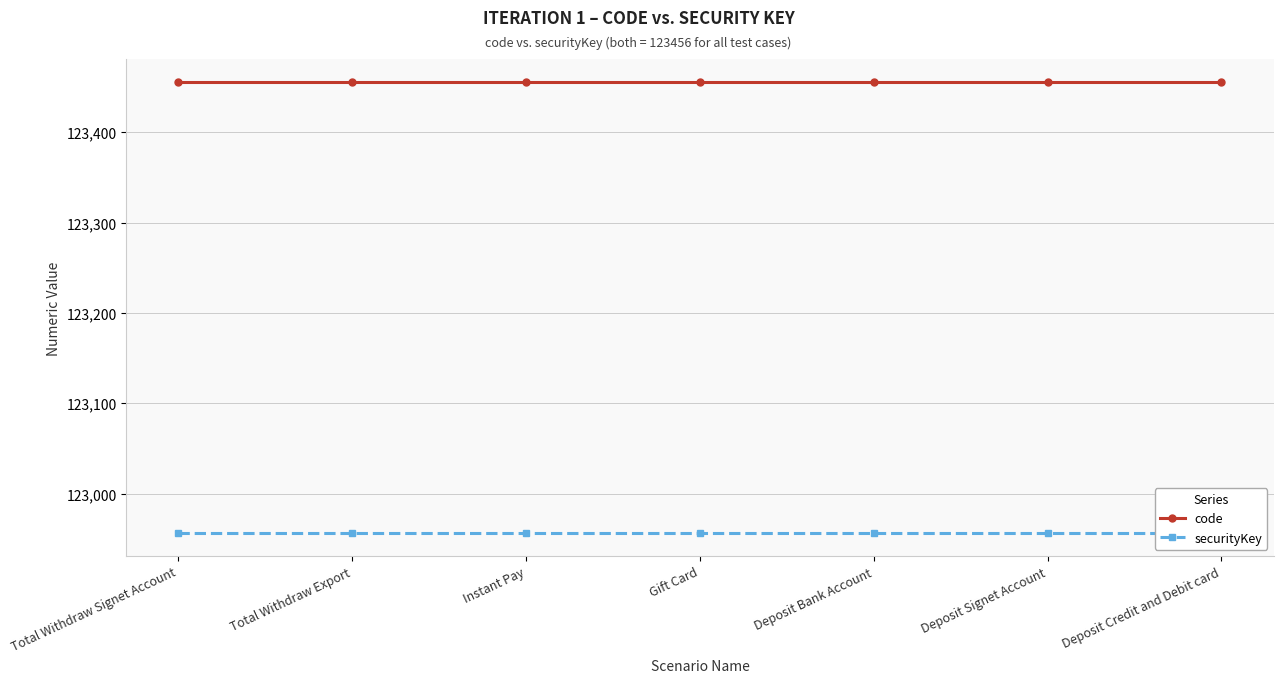

What is the minimum value for code?

123456